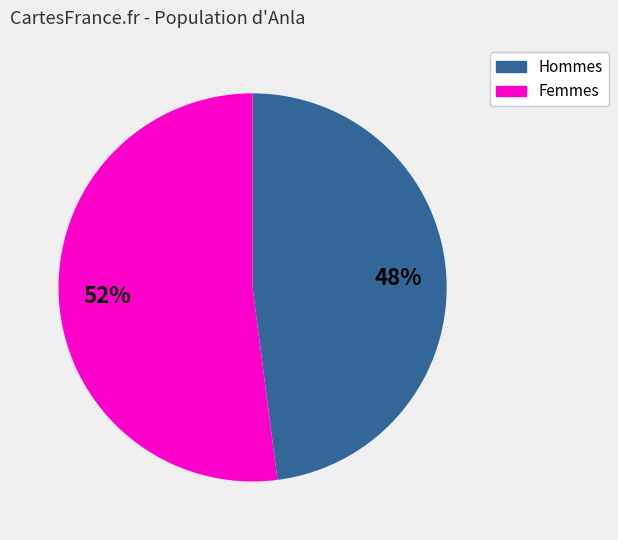

To the nearest percent, what is the average slice percentage?

50%